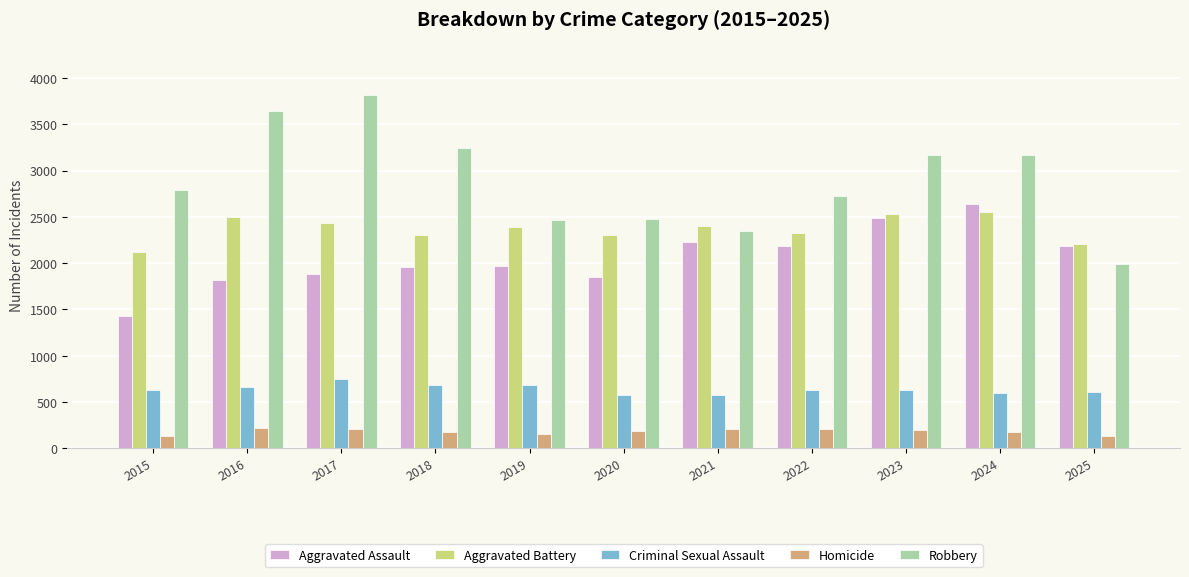

True or false: Aggravated Battery has a value of 2398 at 2021.

True